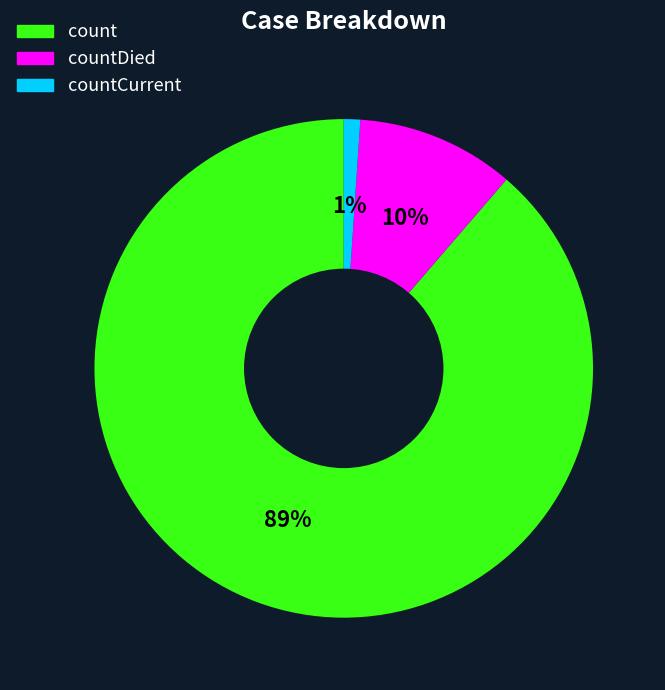

To the nearest percent, what is the difference between the largest and smallest slice percentages?

88%